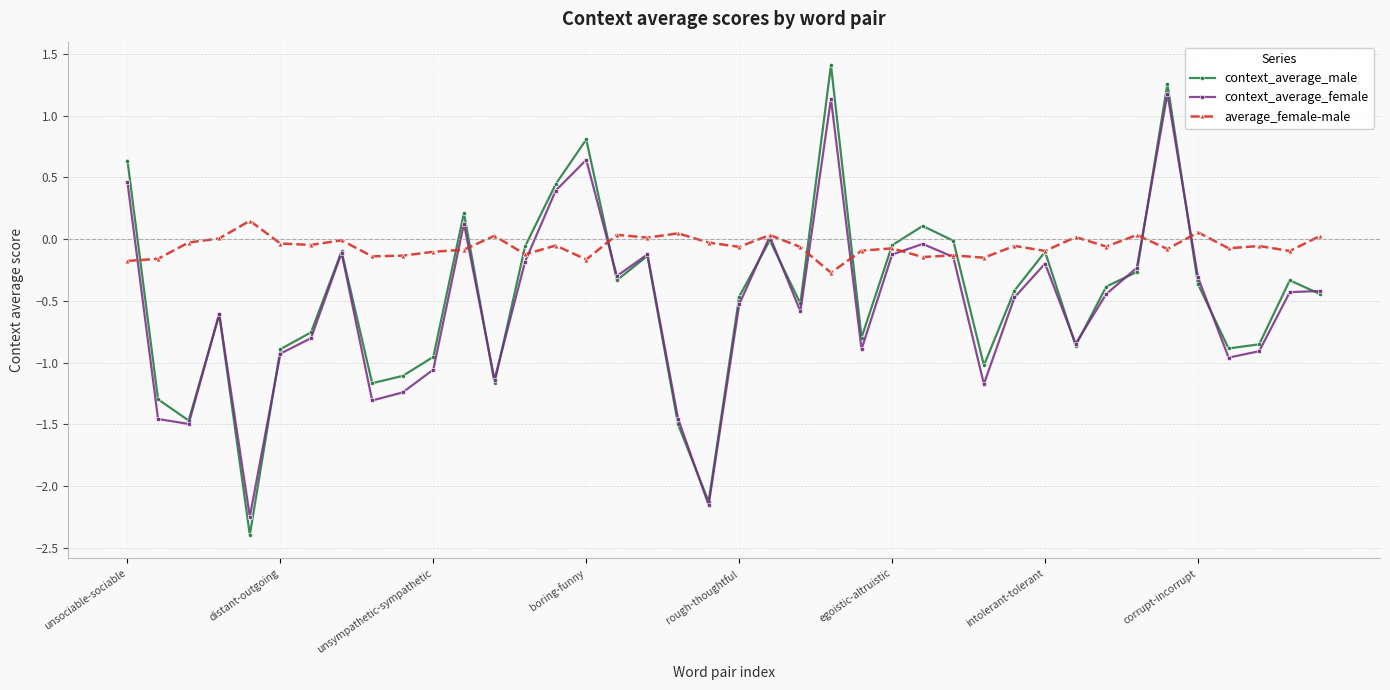

What is the smallest value displayed?

-2.4